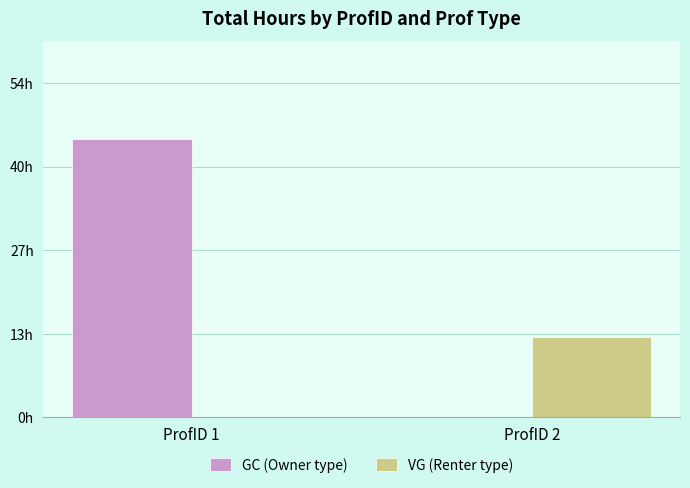

What are all the series names shown in the legend?

GC (Owner type), VG (Renter type)